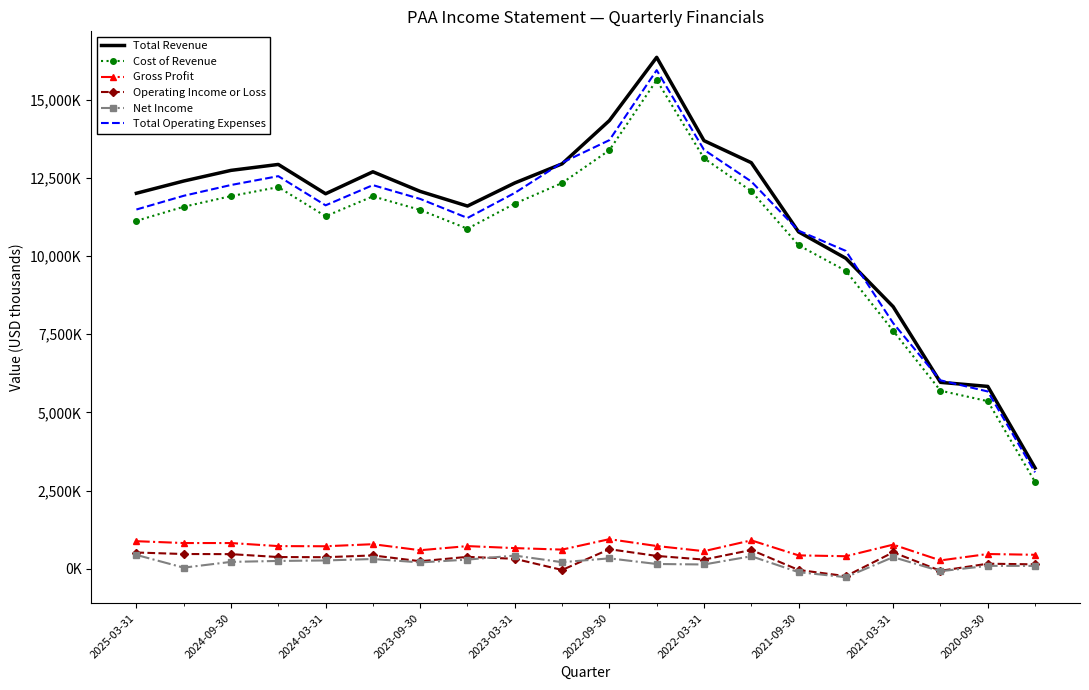

What are all the series names shown in the legend?

Total Revenue, Cost of Revenue, Gross Profit, Operating Income or Loss, Net Income, Total Operating Expenses